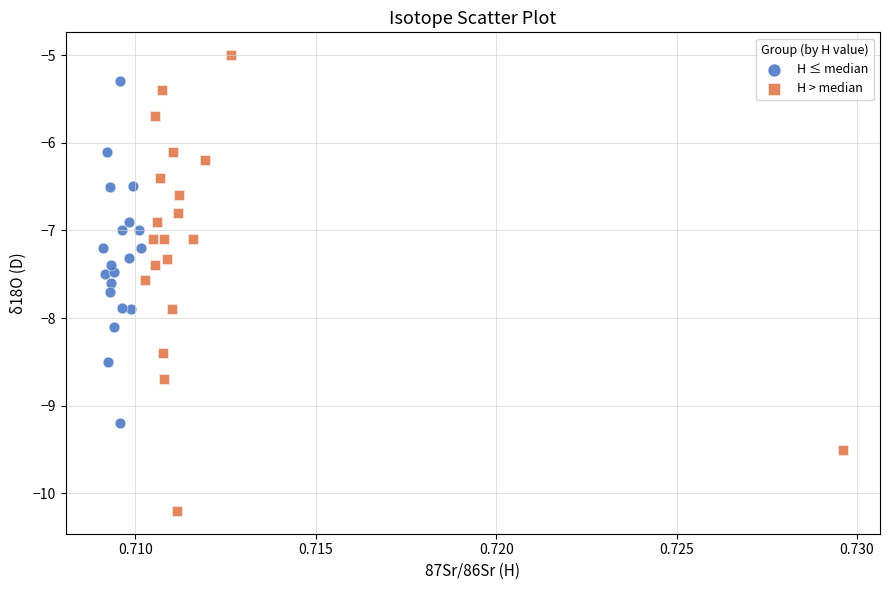

Which series has the largest Y range (max minus min)?

H > median